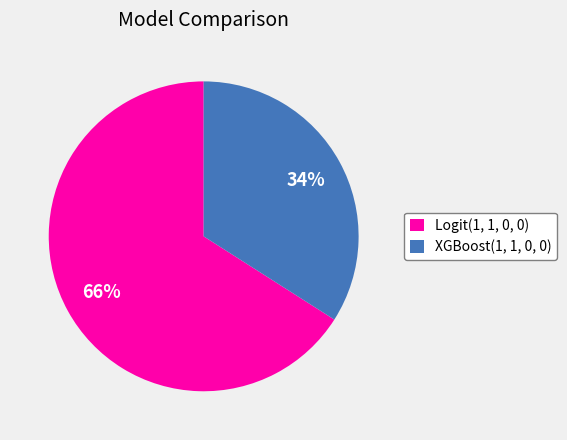

To the nearest percent, what is the combined percentage of XGBoost(1, 1, 0, 0) and Logit(1, 1, 0, 0)?

100%